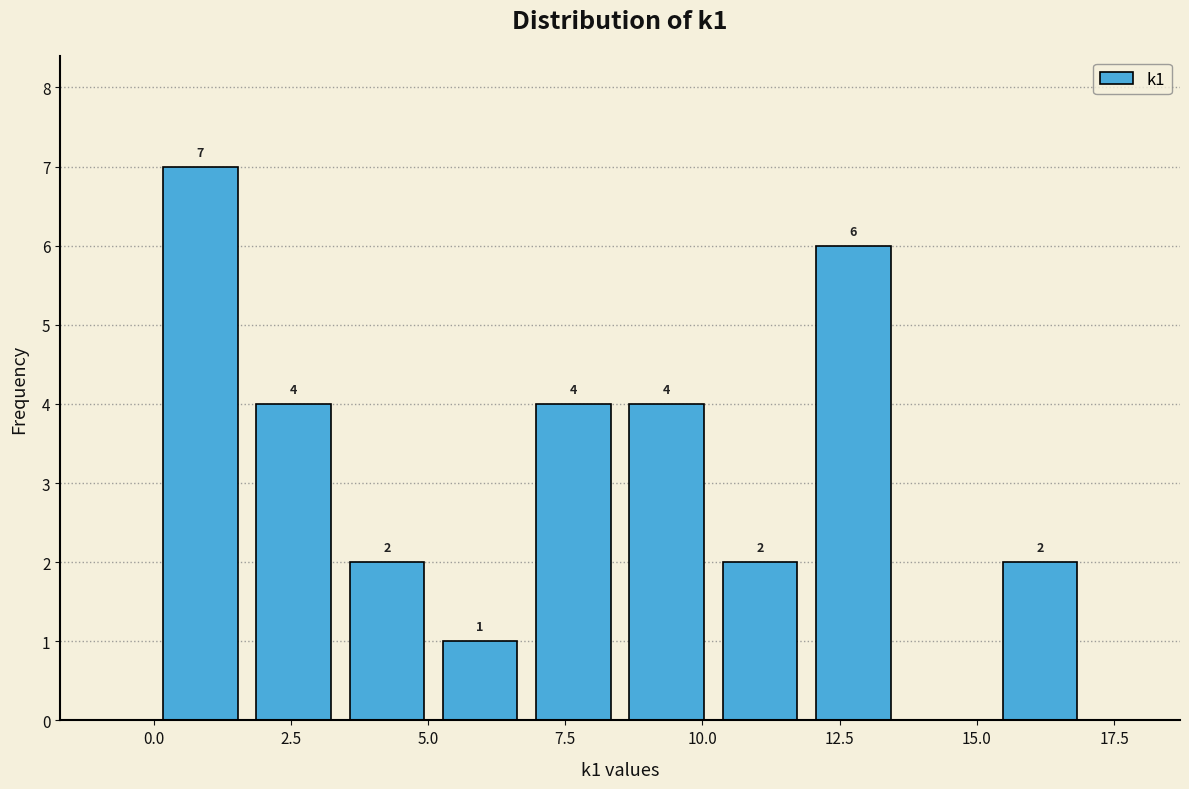

Read against the x-axis, roughly where is the centre of the tallest bar?

1.0